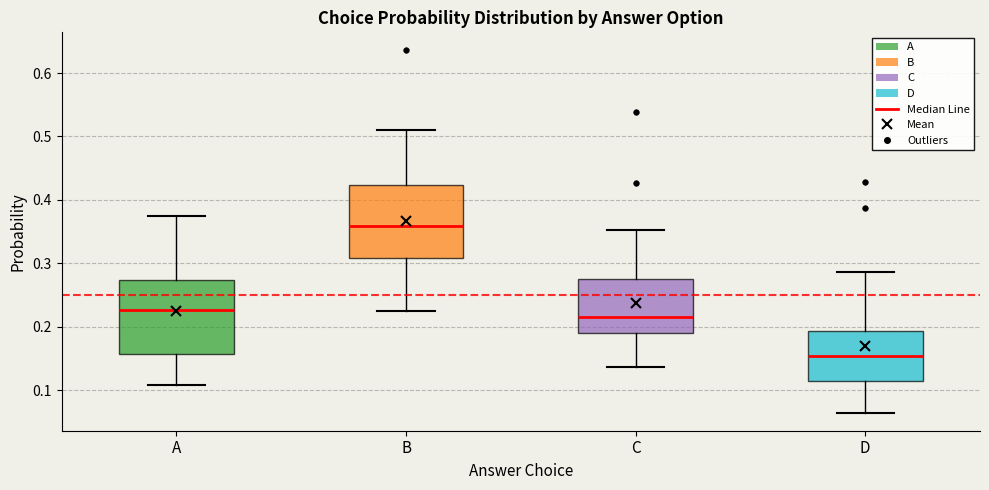

Reading left to right, read every box against the y-axis: the position of its median line, the range the box covers, and the ends of its whiskers. The values are not printed on the chart, so give them approximately, as read against the axis.

A: median 0.23, box 0.16 to 0.27, whiskers 0.11 to 0.37
B: median 0.36, box 0.31 to 0.42, whiskers 0.22 to 0.51
C: median 0.22, box 0.19 to 0.28, whiskers 0.14 to 0.35
D: median 0.15, box 0.11 to 0.19, whiskers 0.06 to 0.29